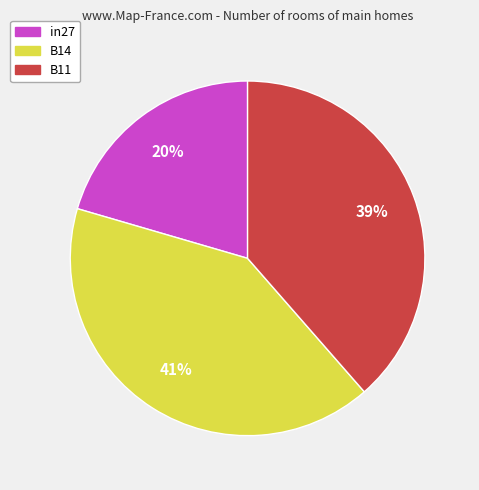

What percentage is the in27 slice, to the nearest percent?

20%